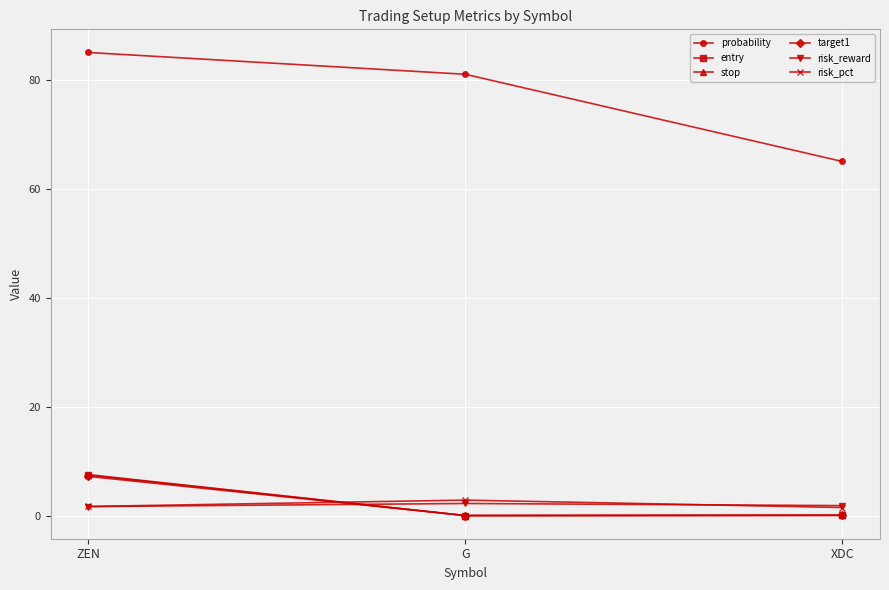

What position from the left is ZEN?

1